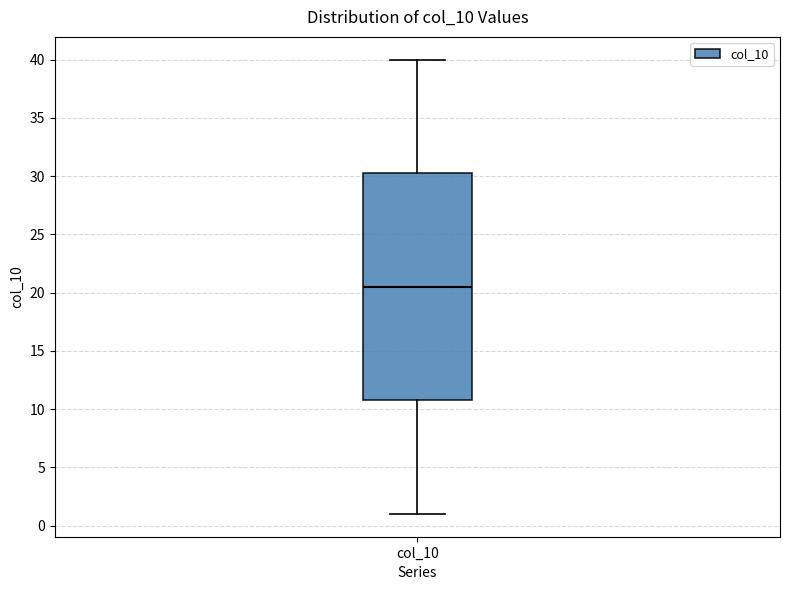

Transcribe this box plot: give where the median line is, the range the box spans, and where the two whiskers end, as read against the y-axis. The values are not printed on the chart, so give them approximately, as read against the axis.

median 20.5, box 11.0 to 30.5, whiskers 1.0 to 40.0